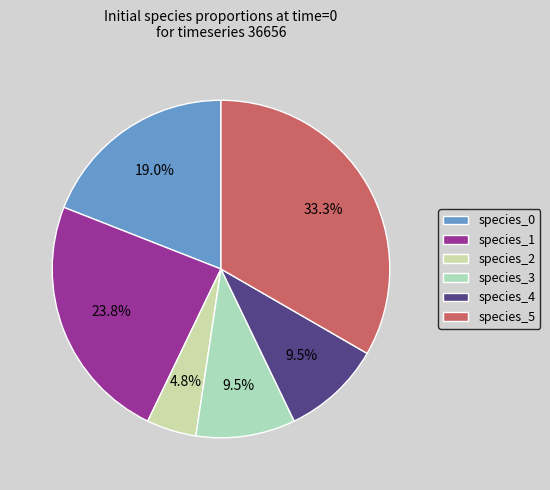

To the nearest percent, what is the average slice percentage?

17%